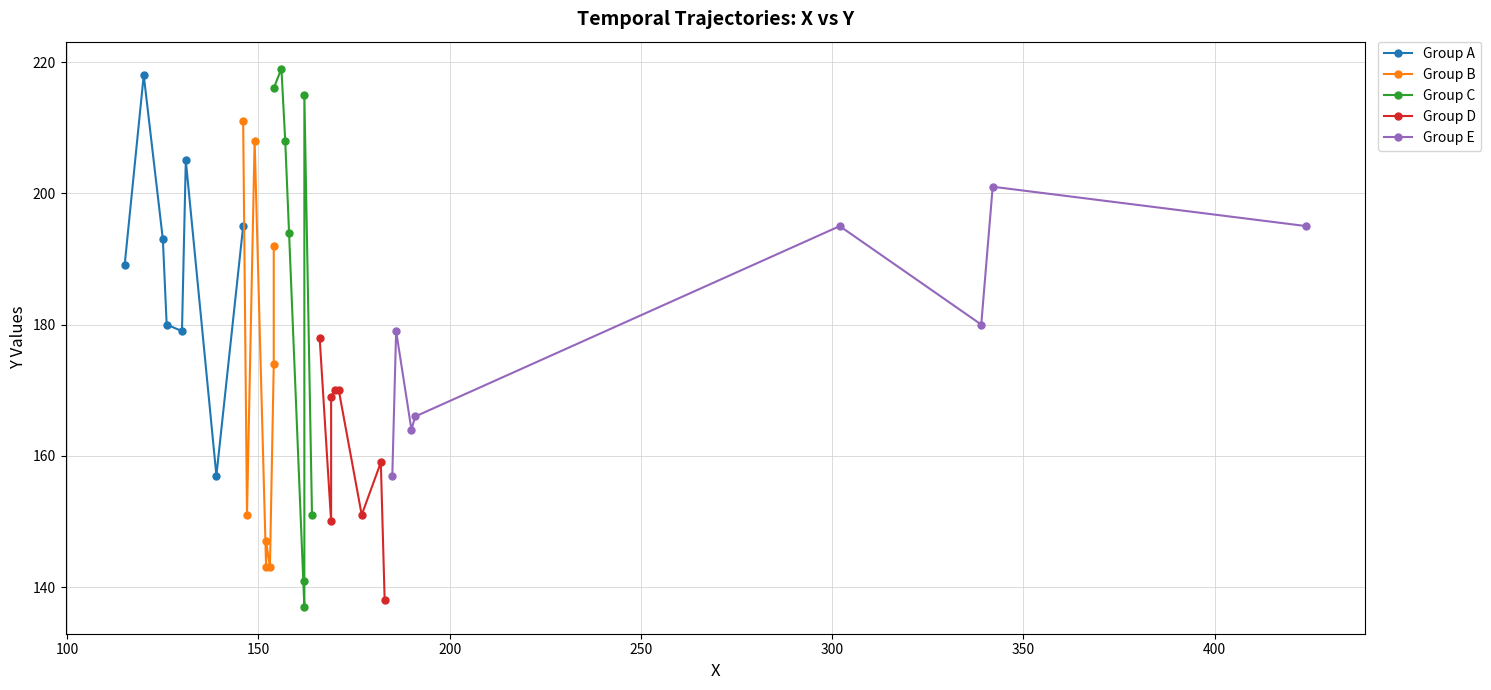

What is the minimum value for Group A?

157